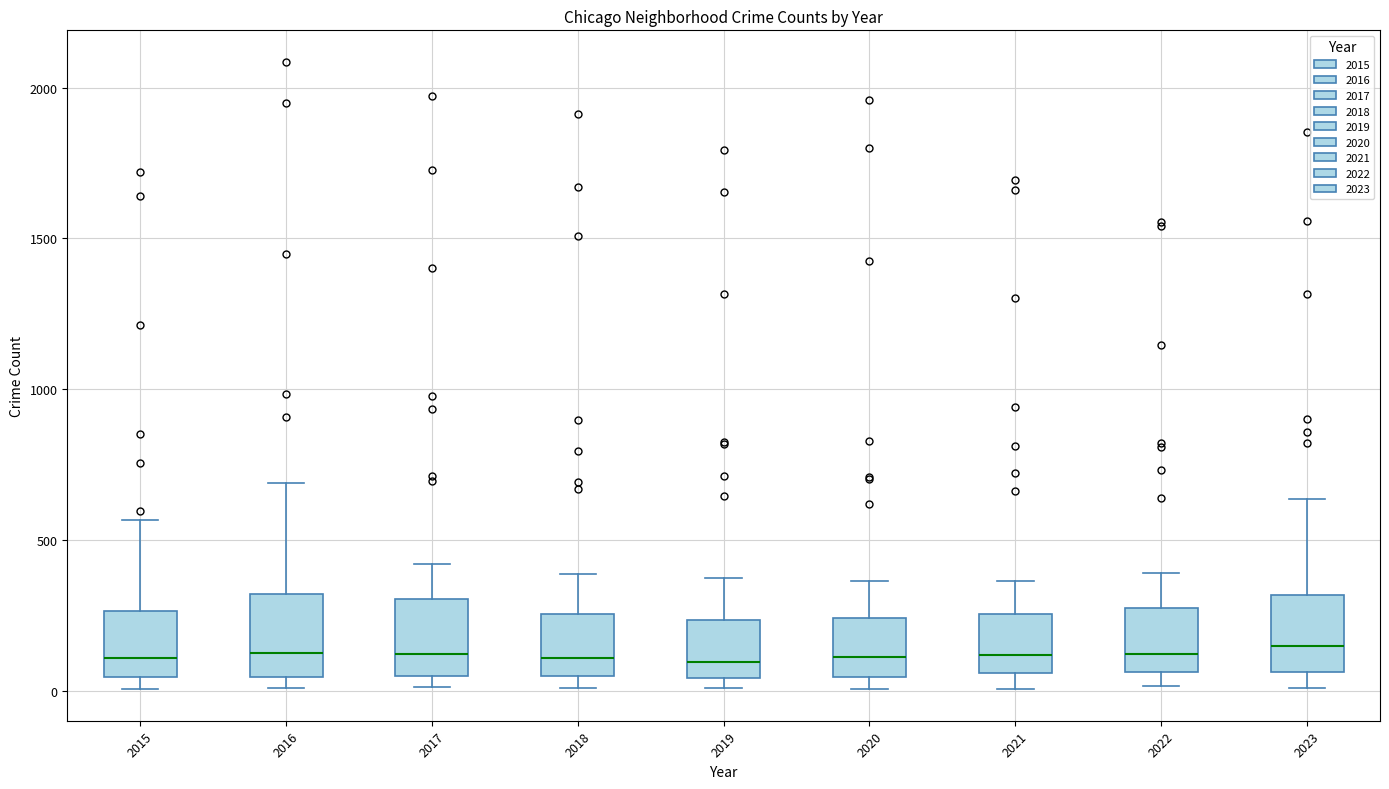

Where is the lower edge of the box at x = 2017 on the y-axis? The values are not printed on the chart, so give them approximately, as read against the axis.

50